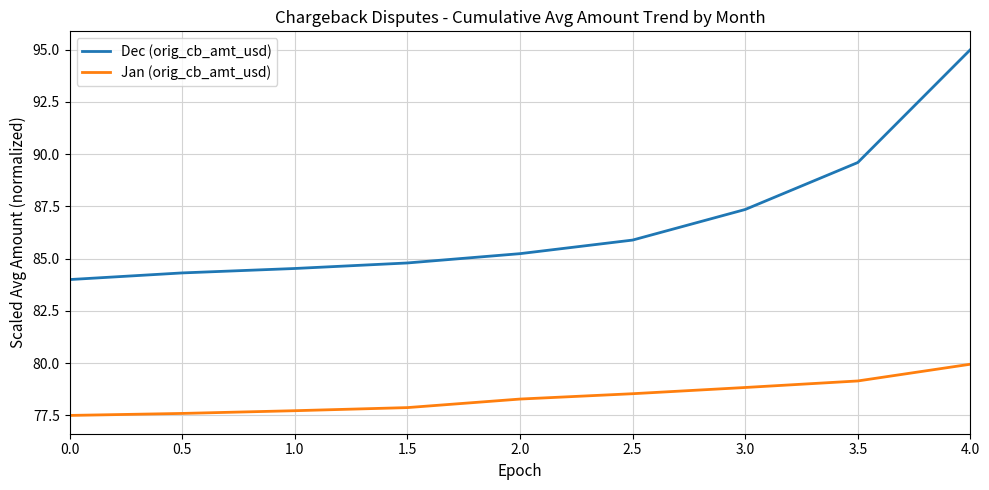

Where is Dec (orig_cb_amt_usd) nearest to the value 89?

3.5